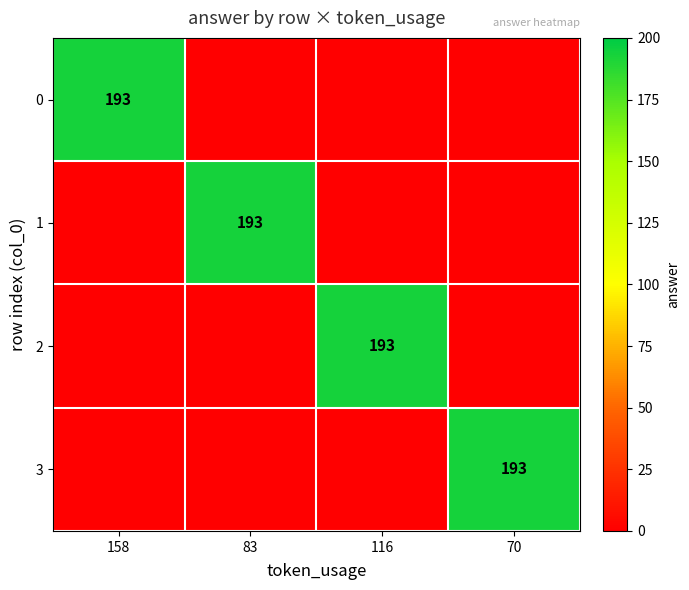

Is it true that 0 equals 193 at 158?

True